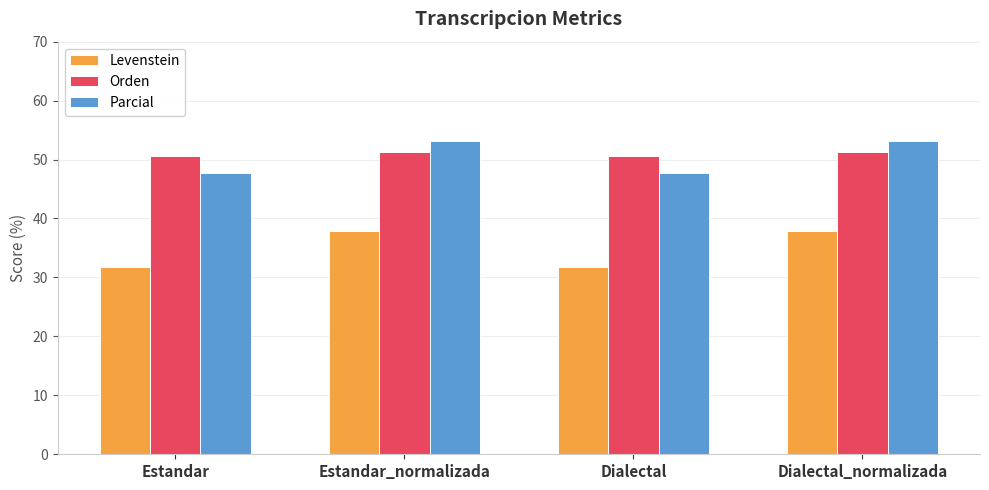

What is the maximum value shown in the chart?

53.2